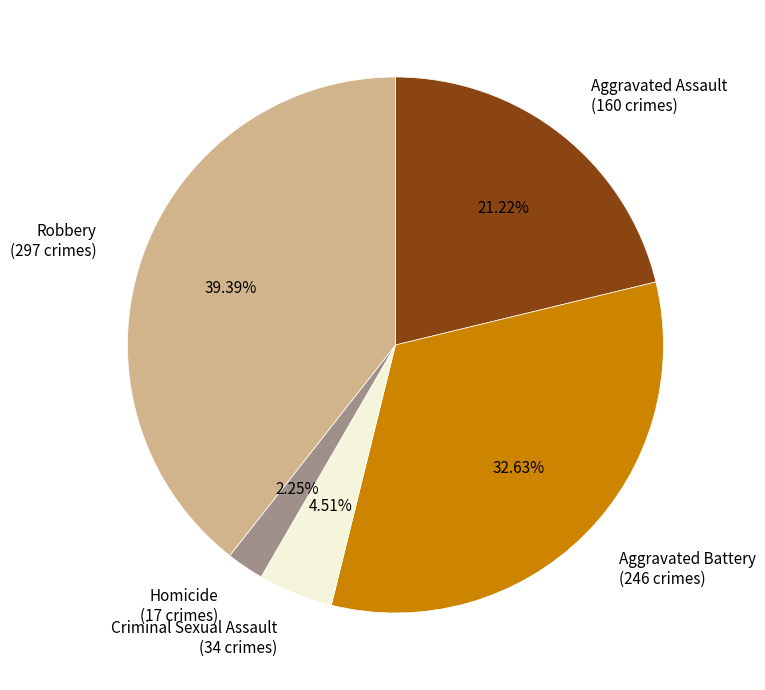

Between Criminal Sexual Assault (34 crimes) and Homicide (17 crimes), which is larger?

Criminal Sexual Assault (34 crimes)